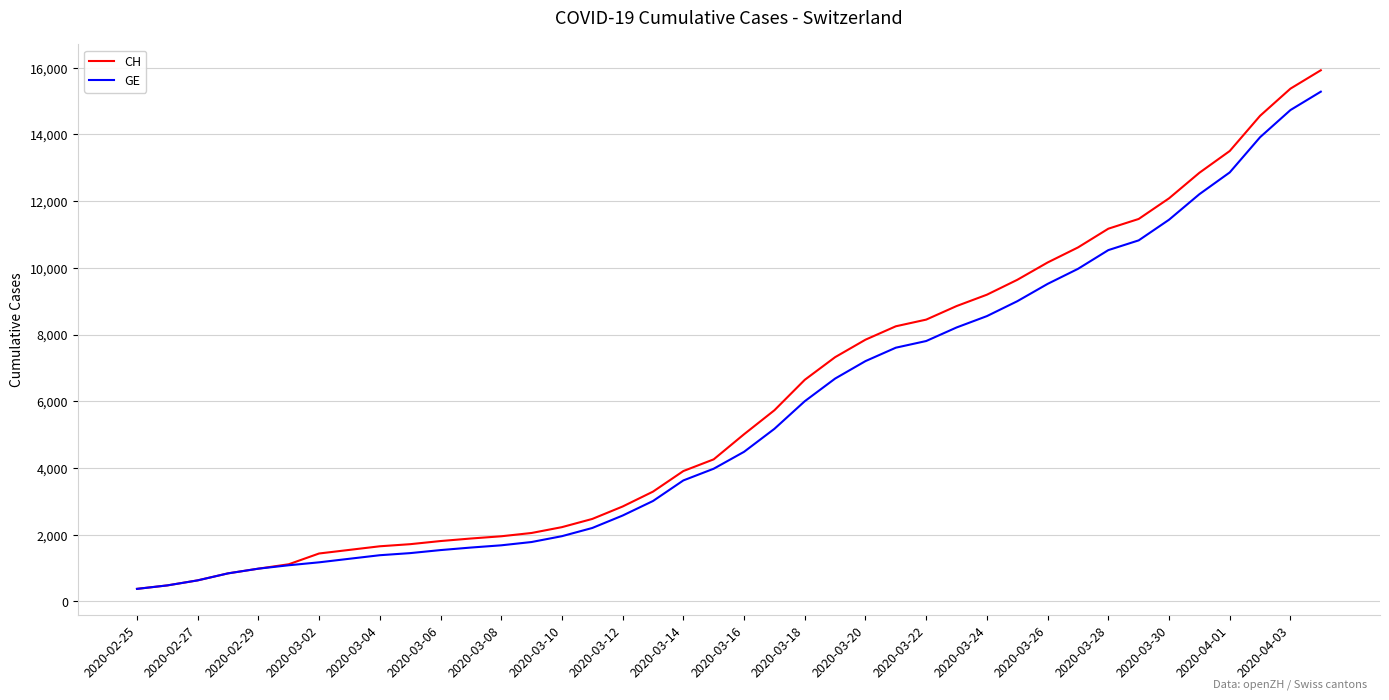

Which series has the largest range (max minus min)?

CH